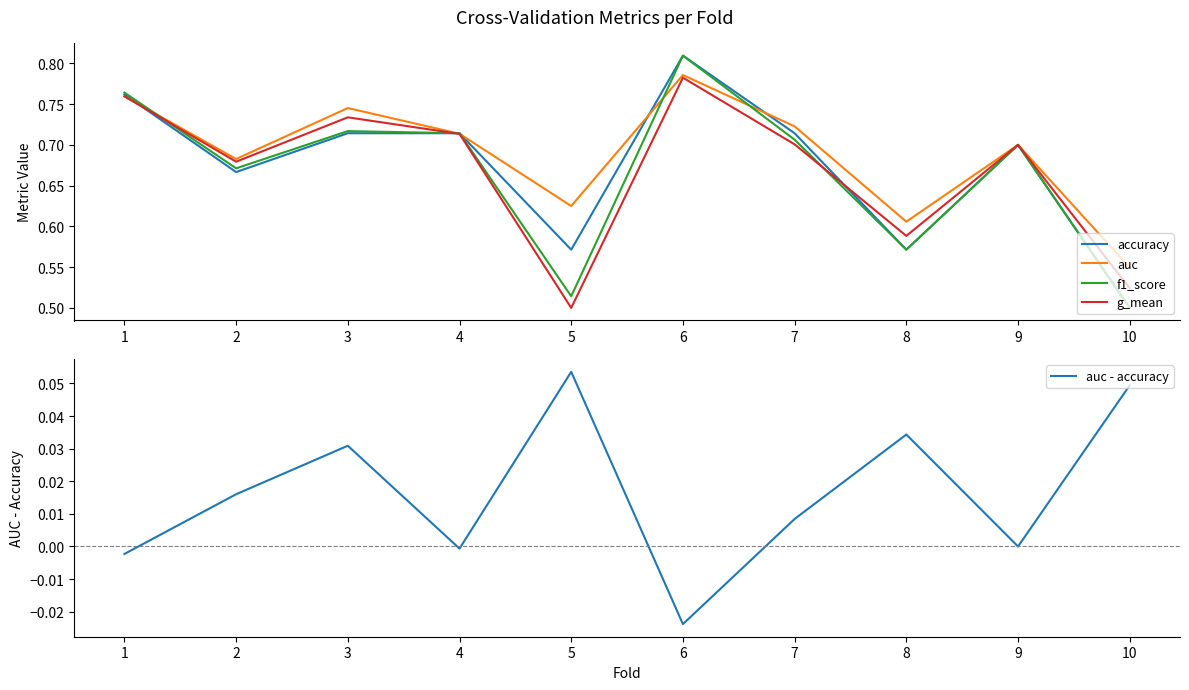

Reading left to right, what are all the values shown in this chart?

accuracy: 1=0.8	2=0.7	3=0.7	4=0.7	5=0.6	6=0.8	7=0.7	8=0.6	9=0.7	10=0.5
auc: 1=0.8	2=0.7	3=0.7	4=0.7	5=0.6	6=0.8	7=0.7	8=0.6	9=0.7	10=0.5
f1_score: 1=0.8	2=0.7	3=0.7	4=0.7	5=0.5	6=0.8	7=0.7	8=0.6	9=0.7	10=0.5
g_mean: 1=0.8	2=0.7	3=0.7	4=0.7	5=0.5	6=0.8	7=0.7	8=0.6	9=0.7	10=0.5
auc - accuracy: 1=-0.0	2=0.0	3=0.0	4=-0.0	5=0.1	6=-0.0	7=0.0	8=0.0	9=0.0	10=0.0